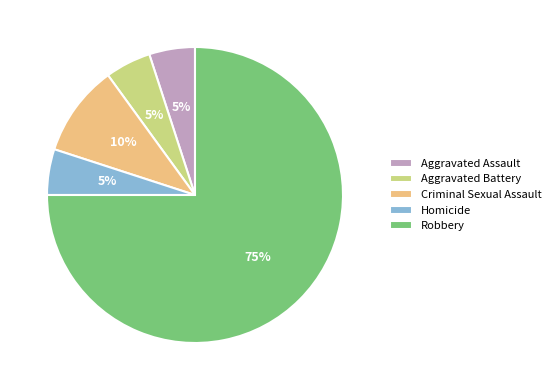

Count the number of slices in the pie.

5